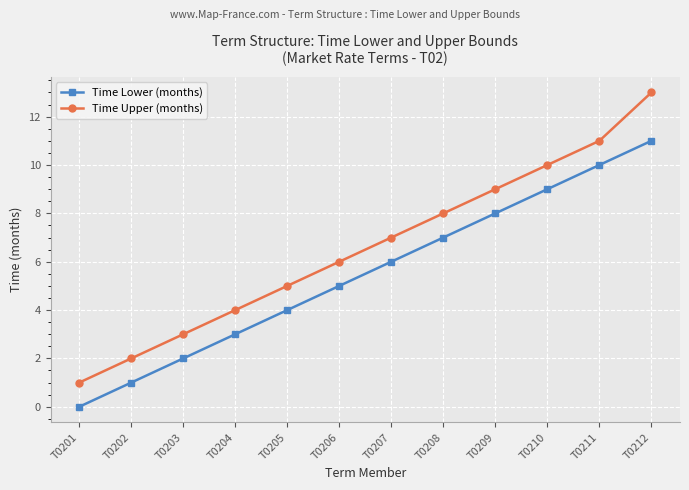

At T0208, list the series in order from smallest to largest.

Time Lower (months), Time Upper (months)